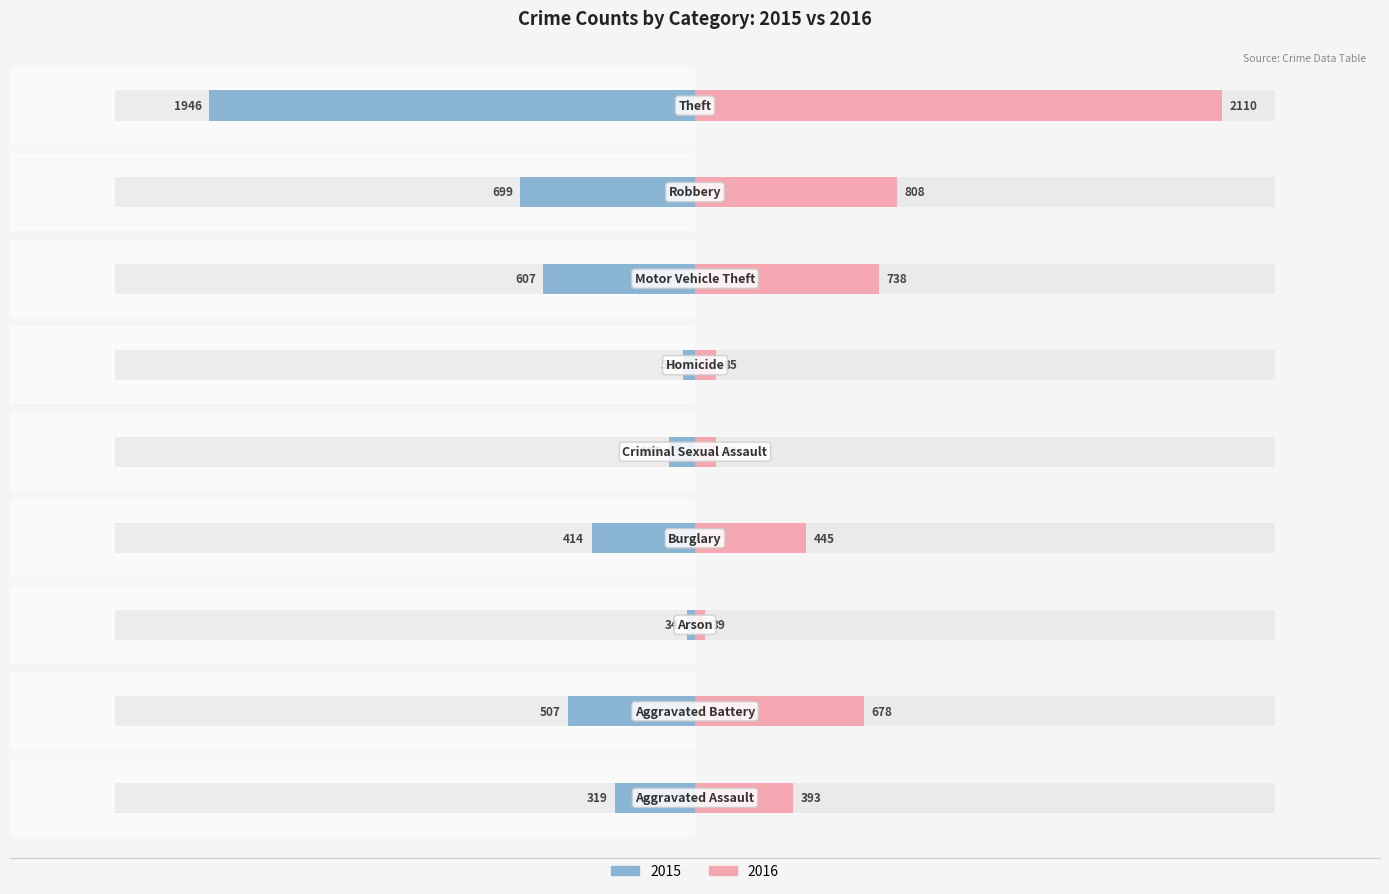

The value of 2015 (Male axis) at 0 is -414. True or false?

True